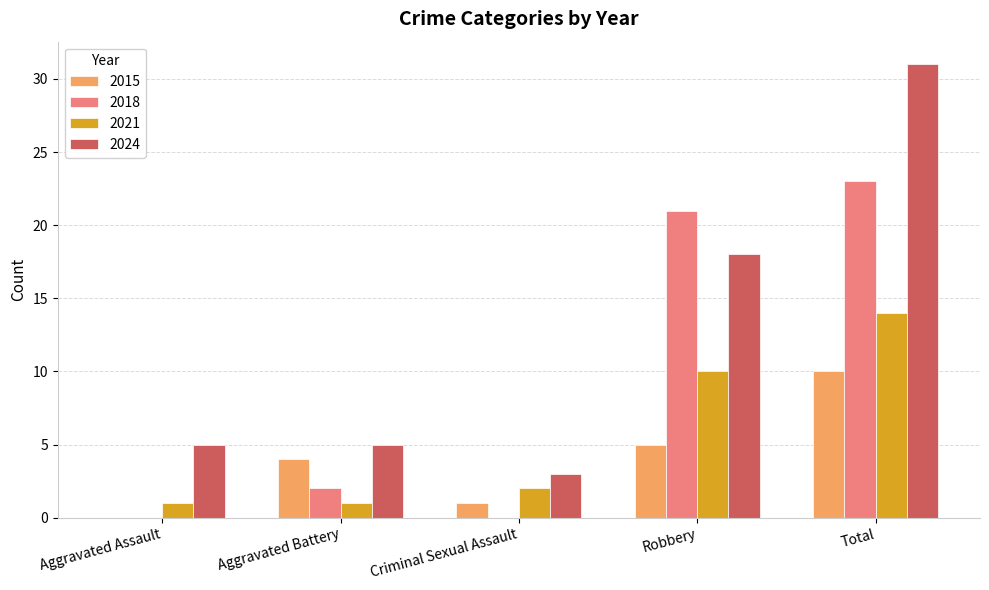

Between Criminal Sexual Assault and Robbery, which series saw the biggest shift?

2018